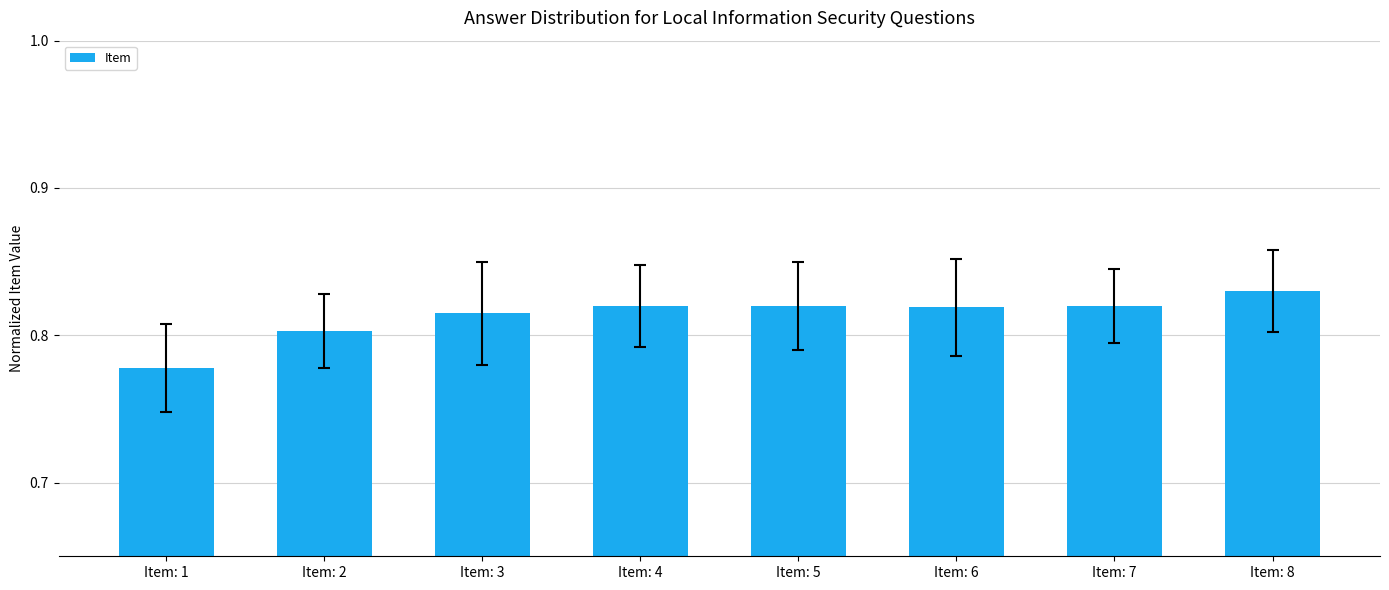

At which label is the value closest to 0?

Item: 1